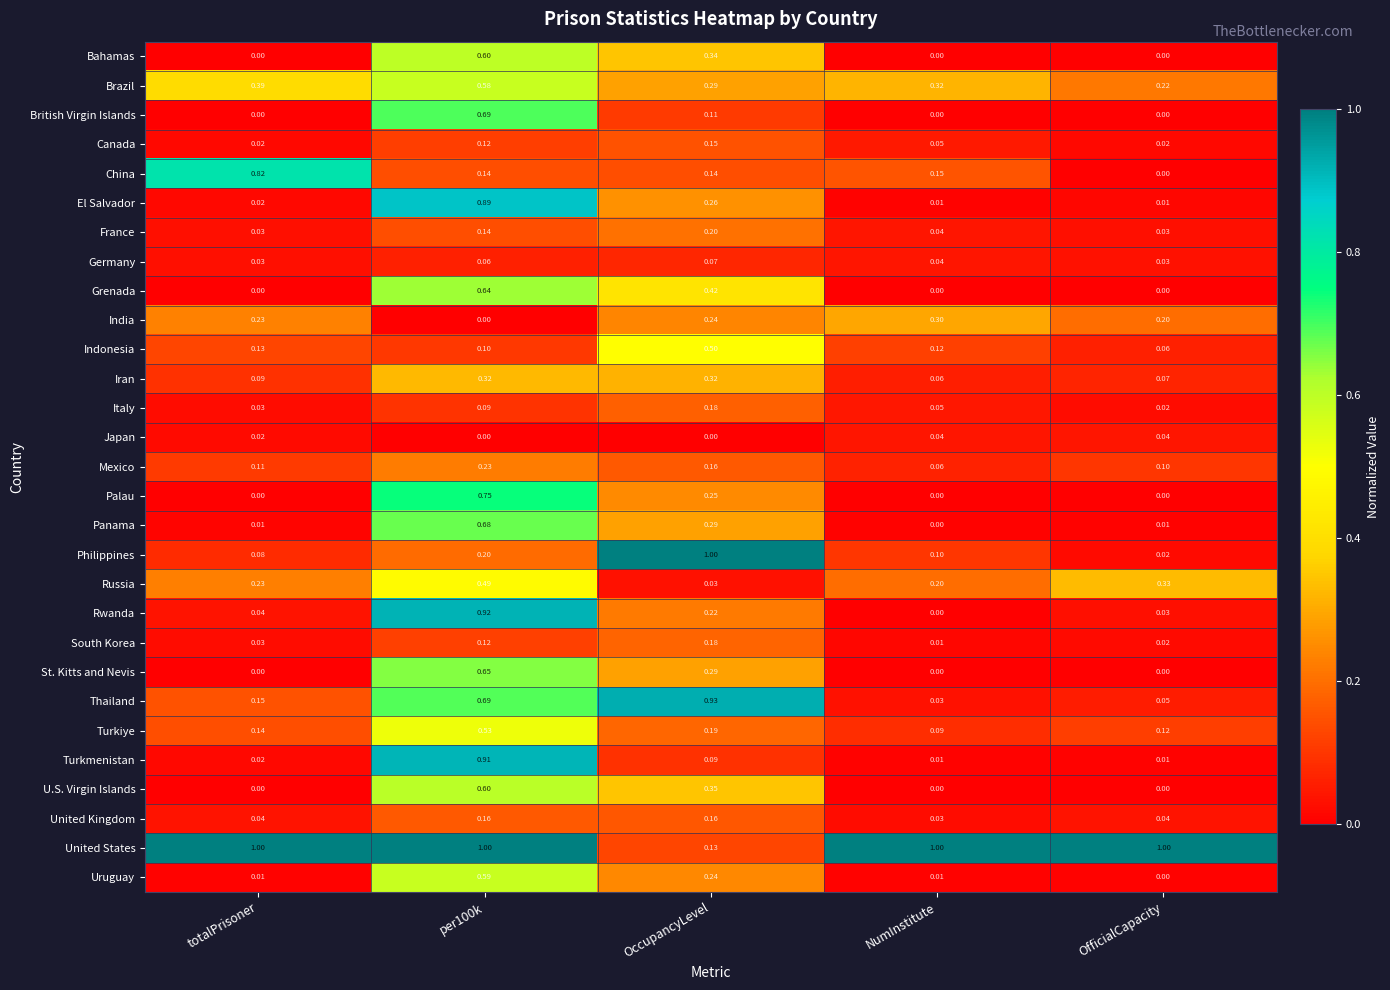

At which label does Germany reach its peak?

OccupancyLevel